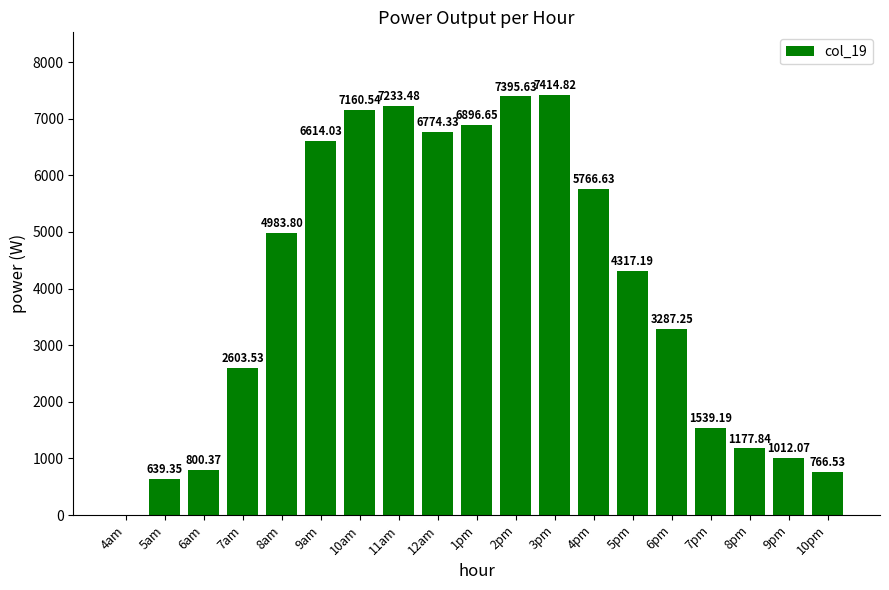

What is the sum of the values at 5pm and 4am?

4317.2